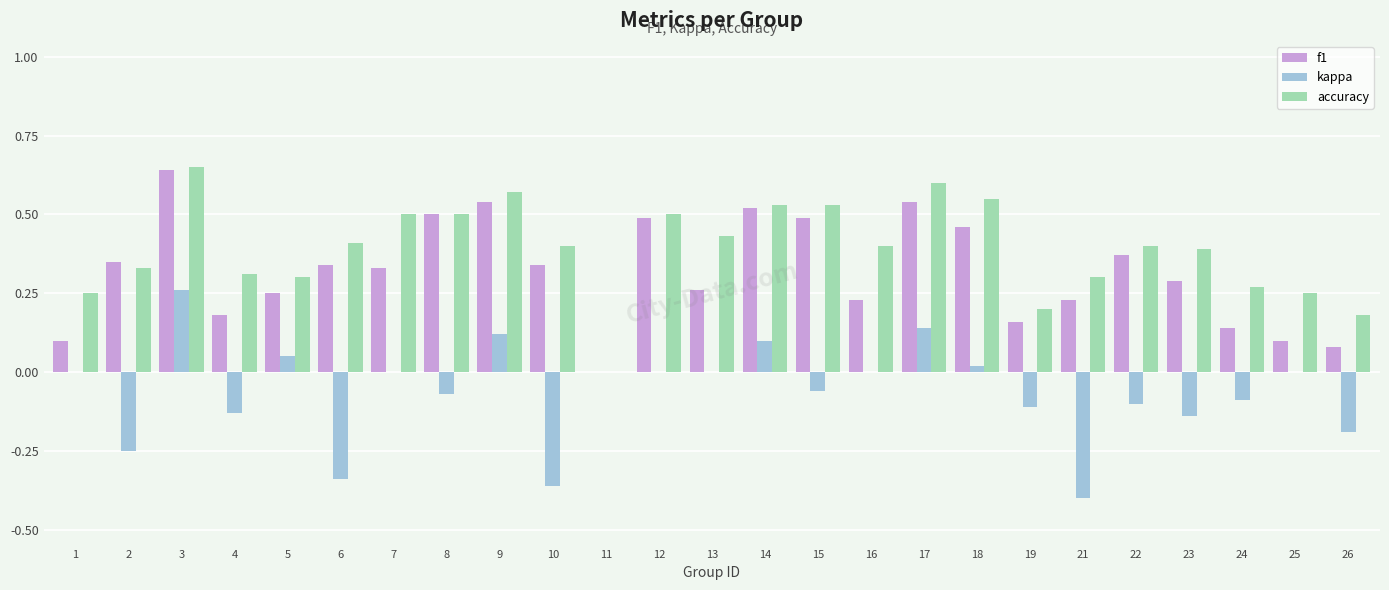

Count the number of data series in this chart.

3